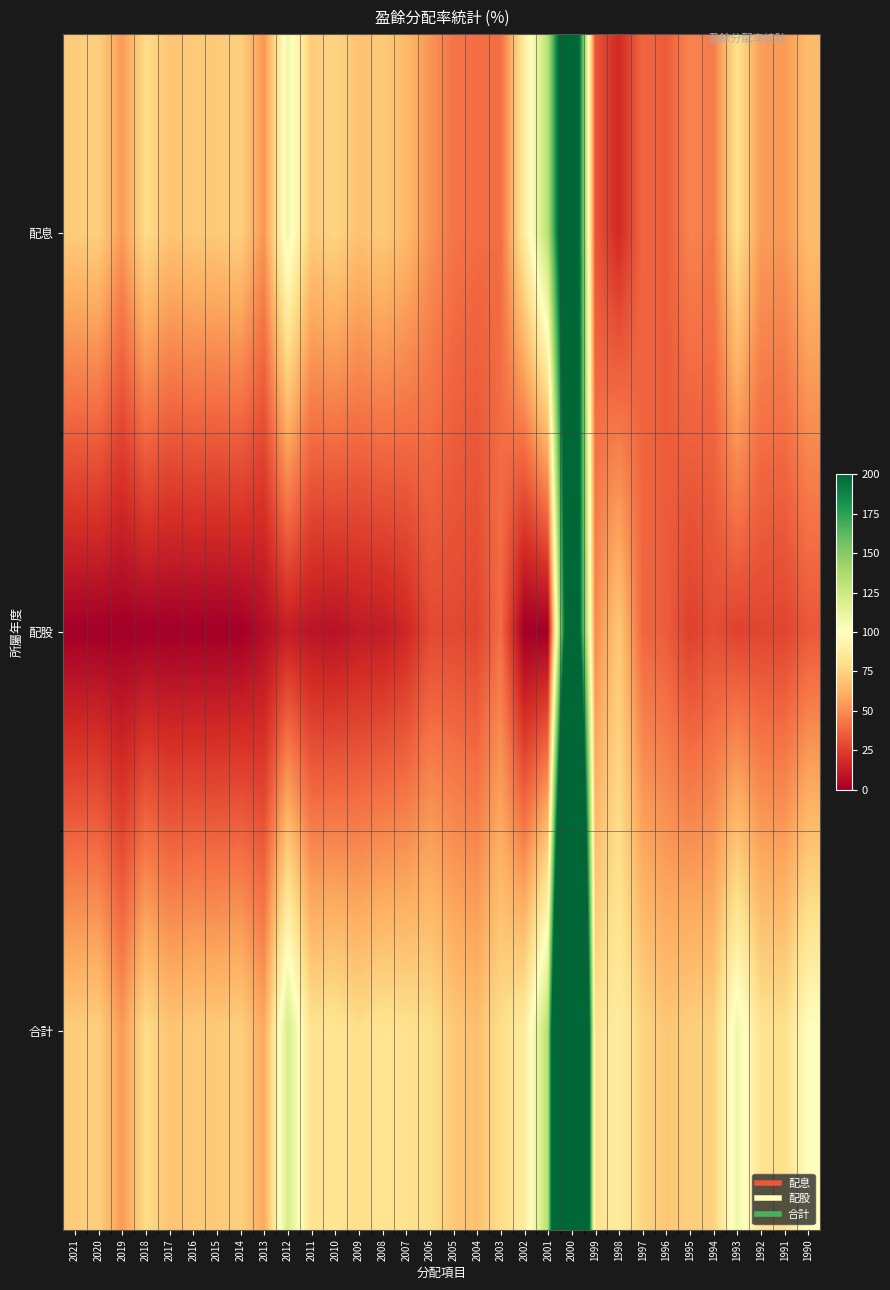

At which category does the chart reach its minimum across all series?

2021